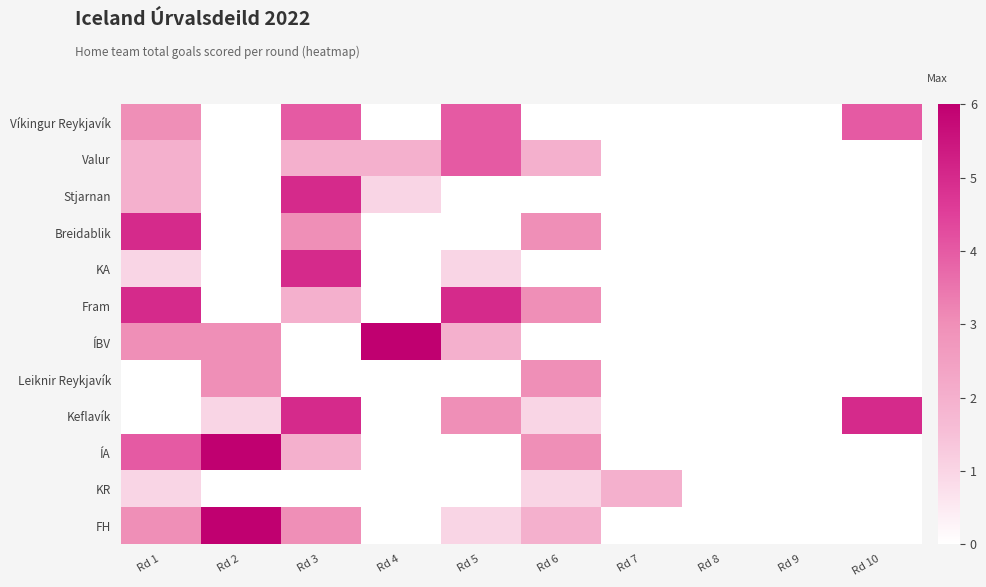

At which category is the sum across all series the highest?

Rd 3